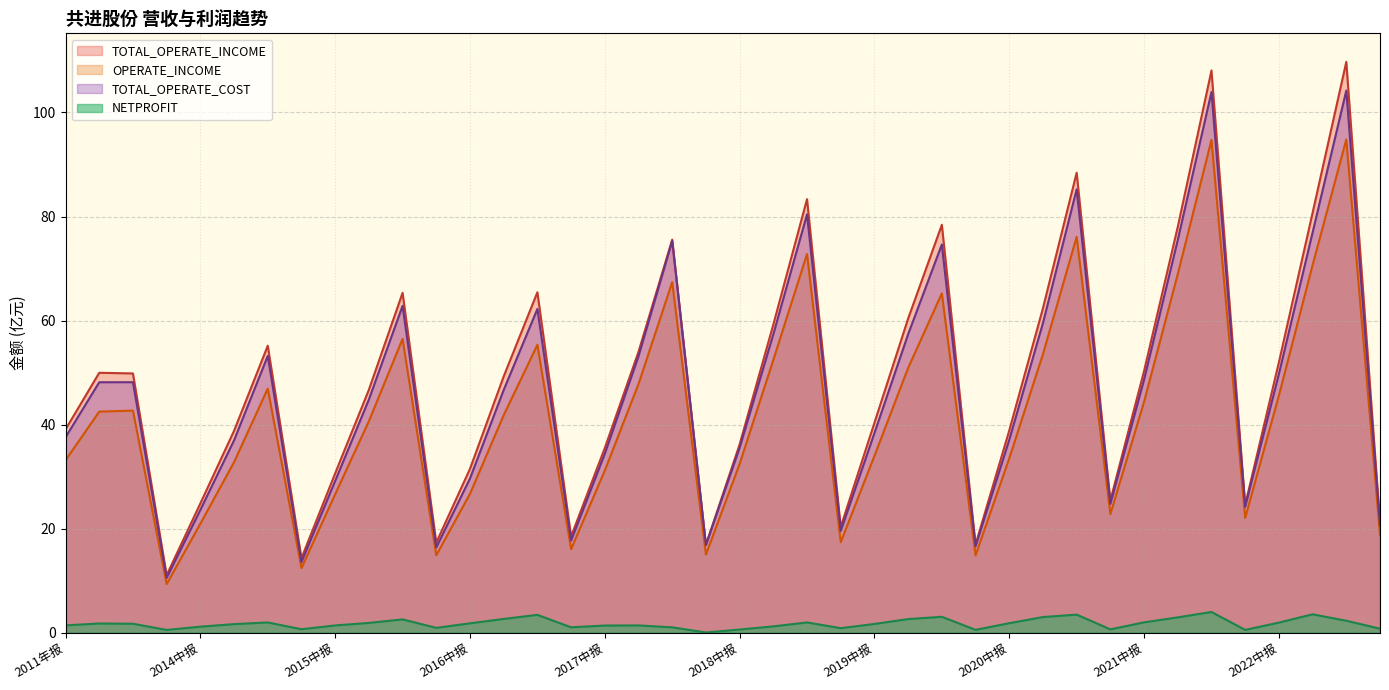

List the labels in order of TOTAL_OPERATE_COST value, largest first.

2022年报, 2021年报, 2020年报, 2018年报, 2022三季报, 2021三季报, 2017年报, 2019年报, 2015年报, 2016年报, 2020三季报, 2019三季报, 2018三季报, 2014年报, 2017三季报, 2022中报, 2021中报, 2013年报, 2012年报, 2016三季报, 2015三季报, 2019中报, 2011年报, 2020中报, 2014三季报, 2018中报, 2017中报, 2016中报, 2015中报, 2021一季报, 2022一季报, 2014中报, 2023一季报, 2019一季报, 2017一季报, 2018一季报, 2020一季报, 2016一季报, 2015一季报, 2014一季报